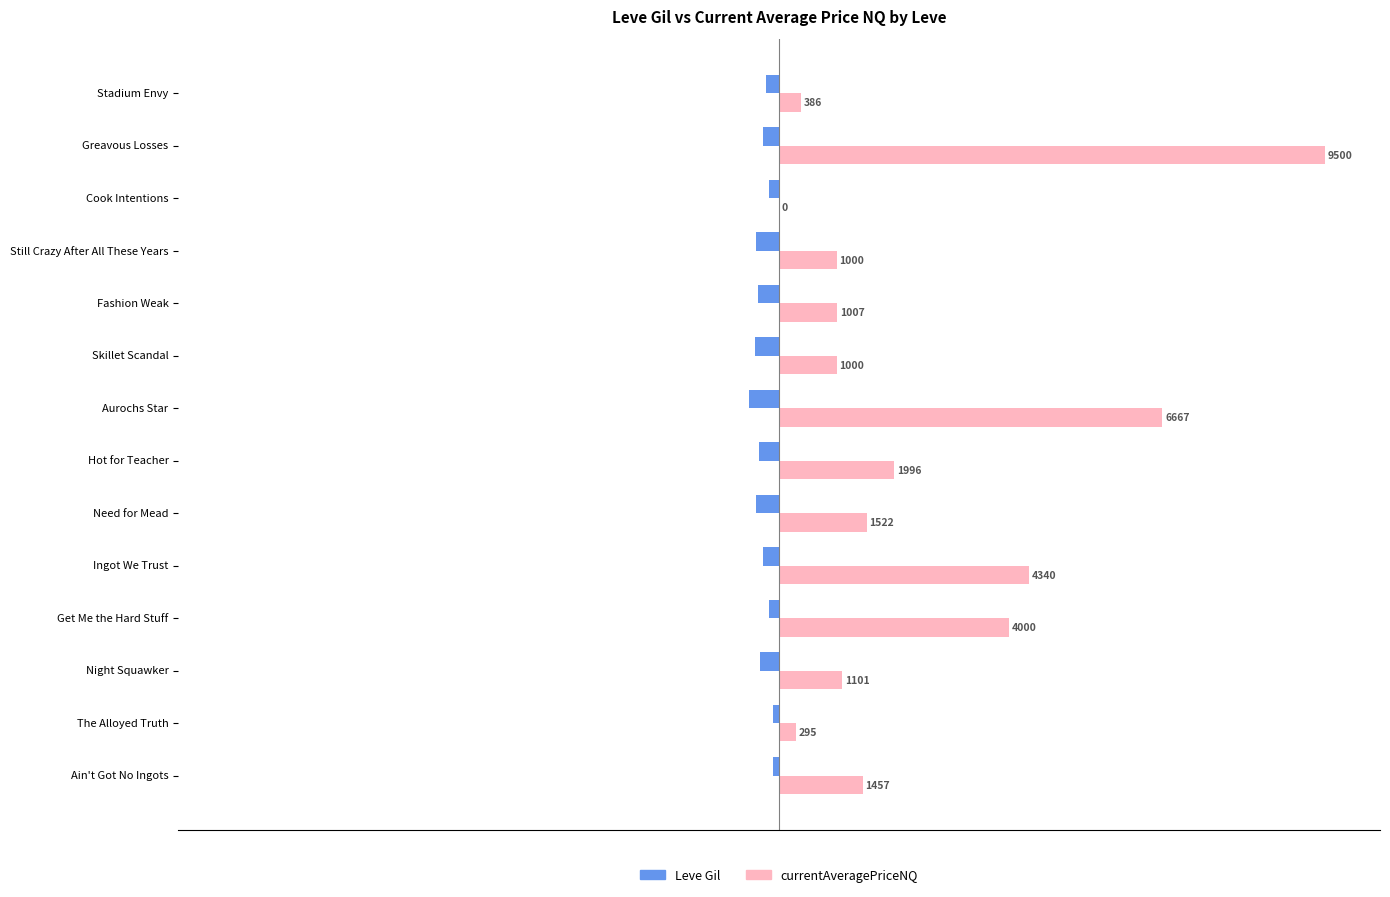

What are all the series names shown in the legend?

Leve Gil, currentAveragePriceNQ